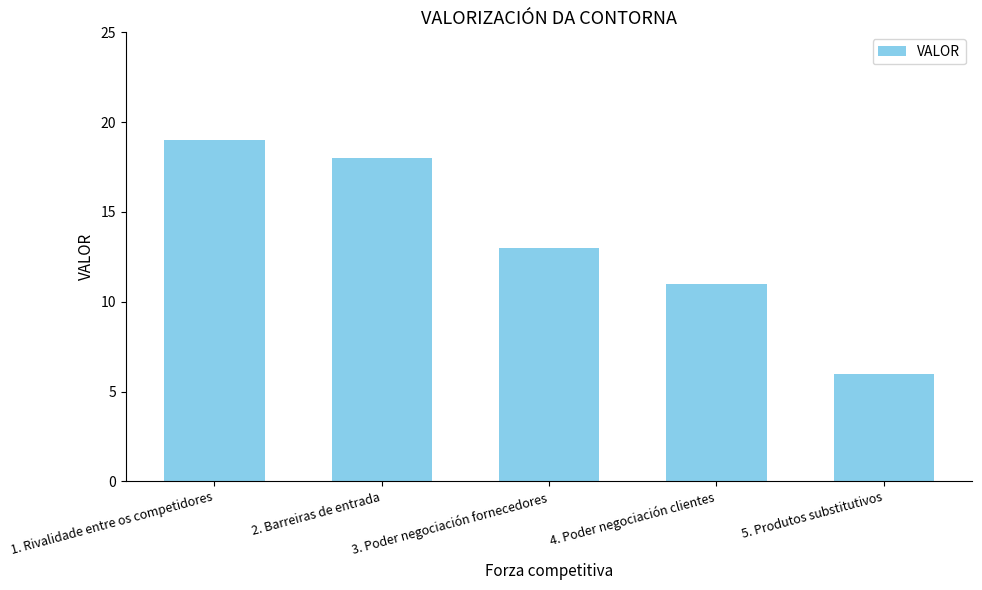

Read the value at 4. Poder negociación clientes, to the nearest 10.

10